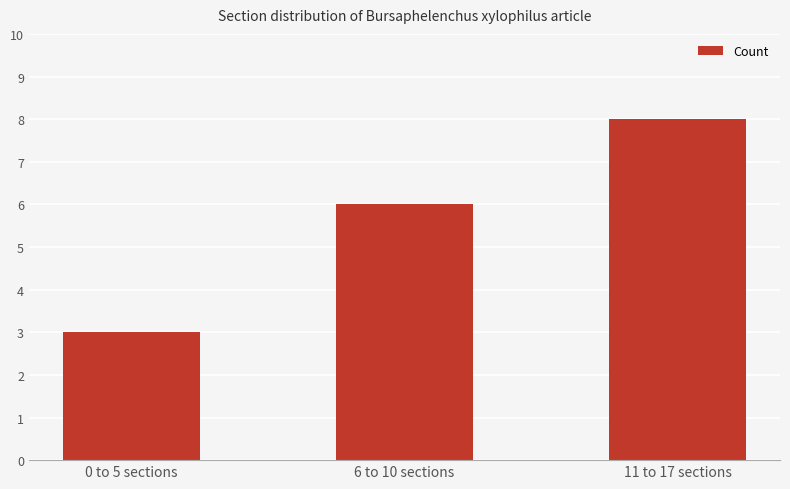

What is the smallest value displayed?

3